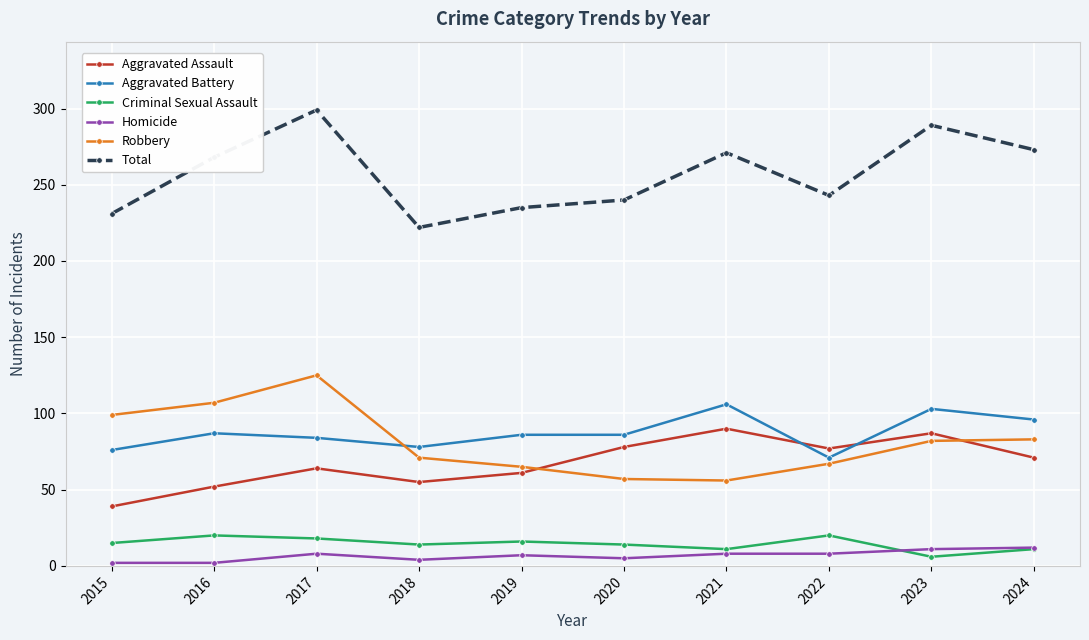

What is the difference between the second highest and second lowest values in the Robbery series?

50